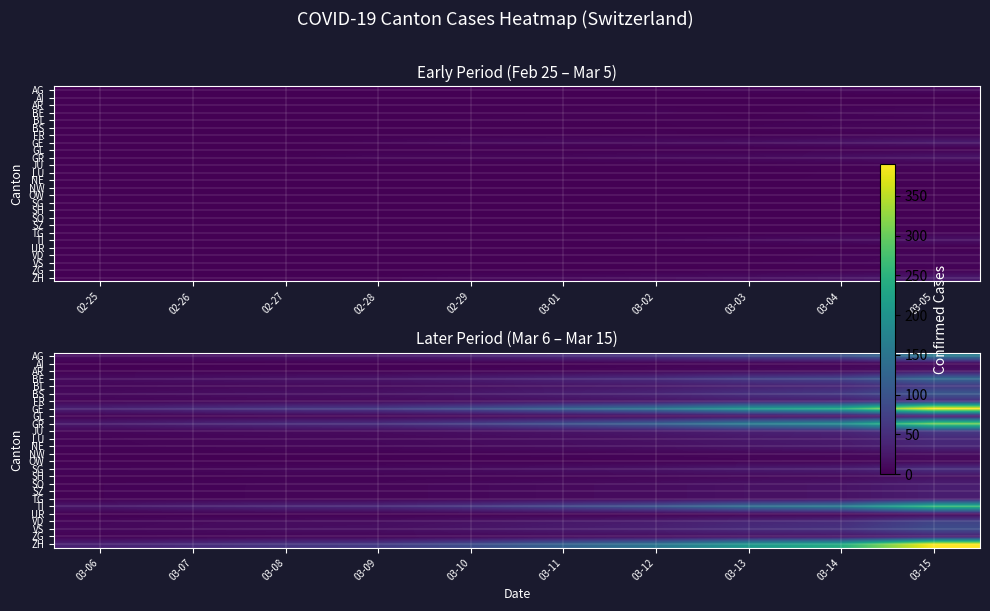

How many categories are shown in the chart?

10